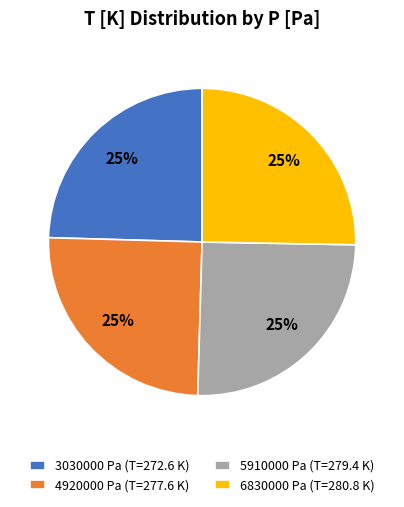

To the nearest percent, what portion does 4920000 Pa represent?

25%